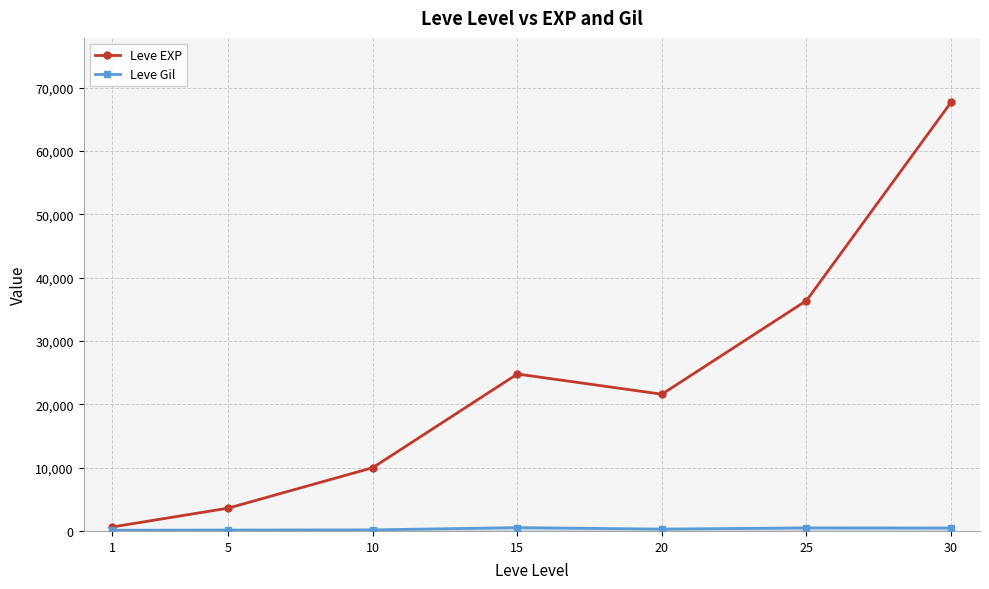

In Leve EXP, how many points are lower than both neighbors (excluding endpoints)?

1